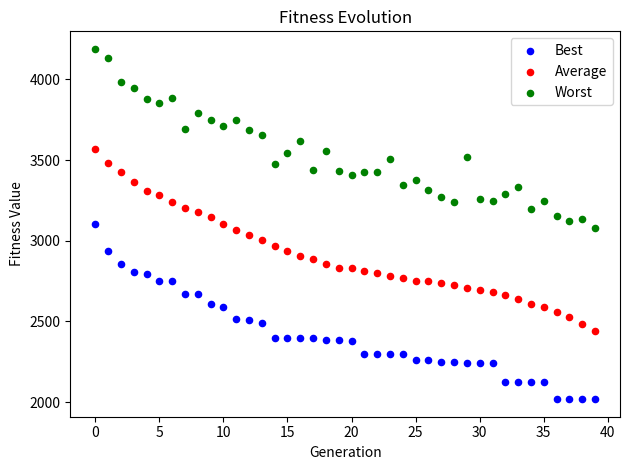

Which series contains the lowest Y value?

Best